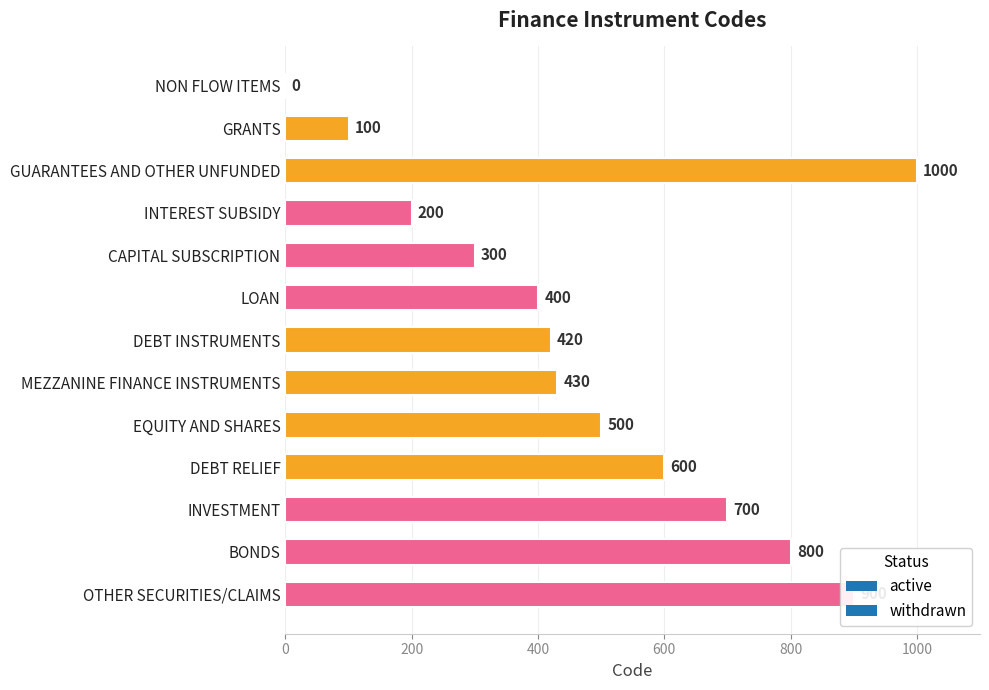

What is the maximum value shown in the chart?

1000